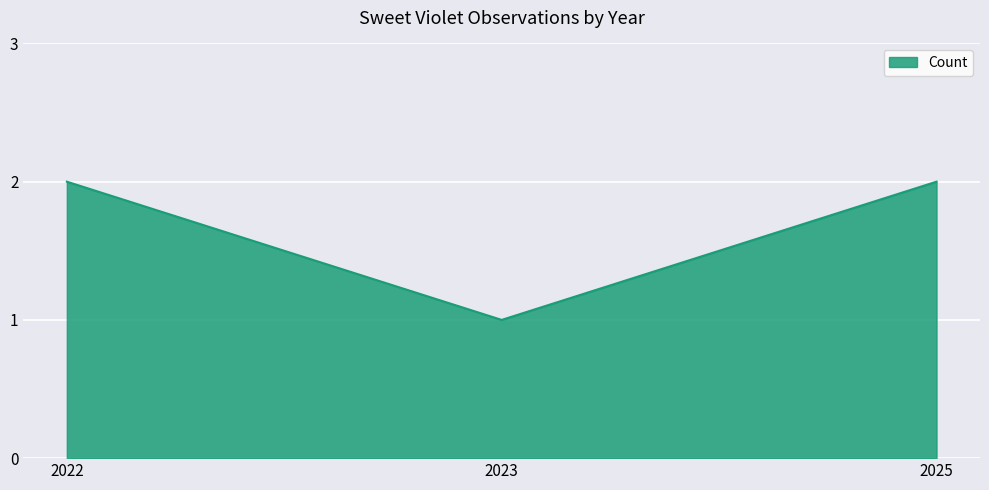

Is it true that the value at 2025 is 1?

False